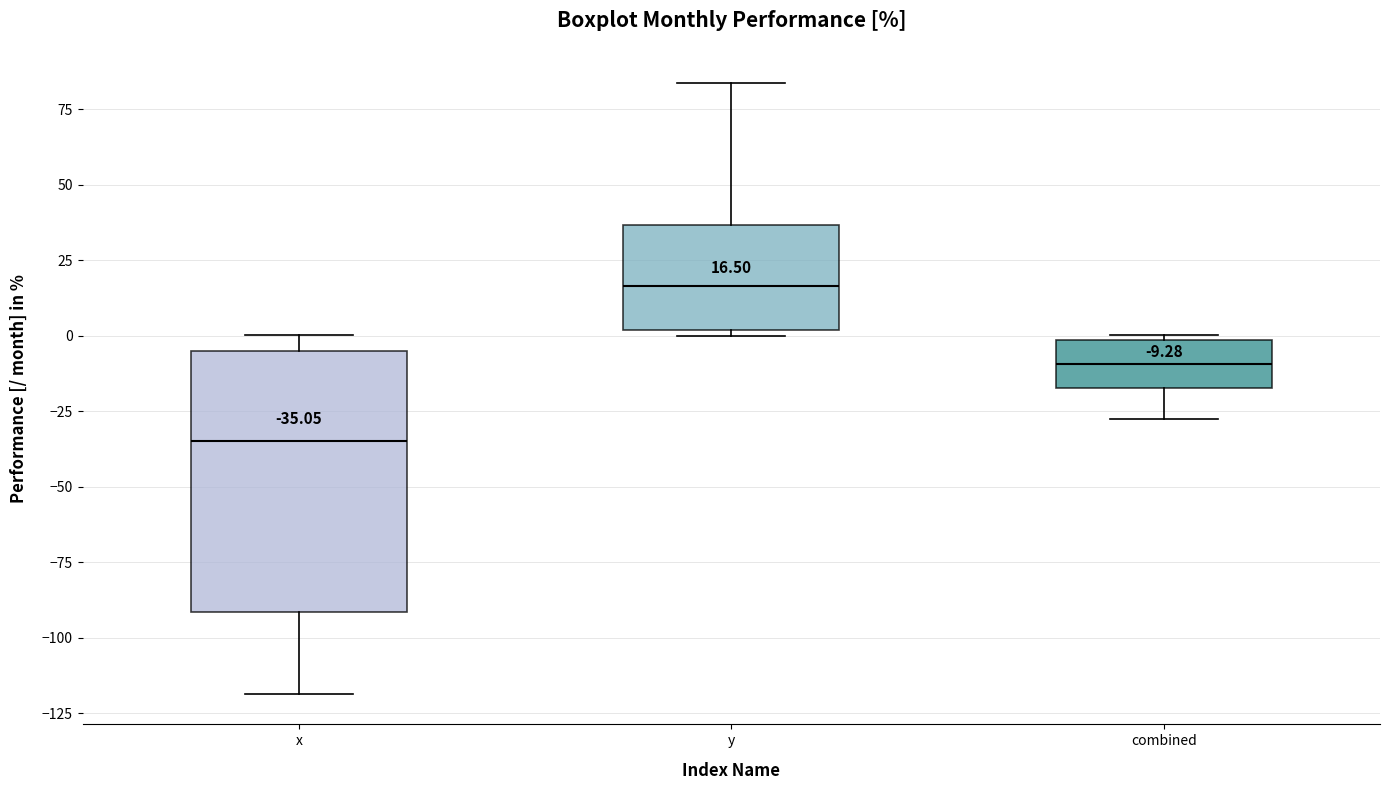

Which box's median line is the lowest?

x